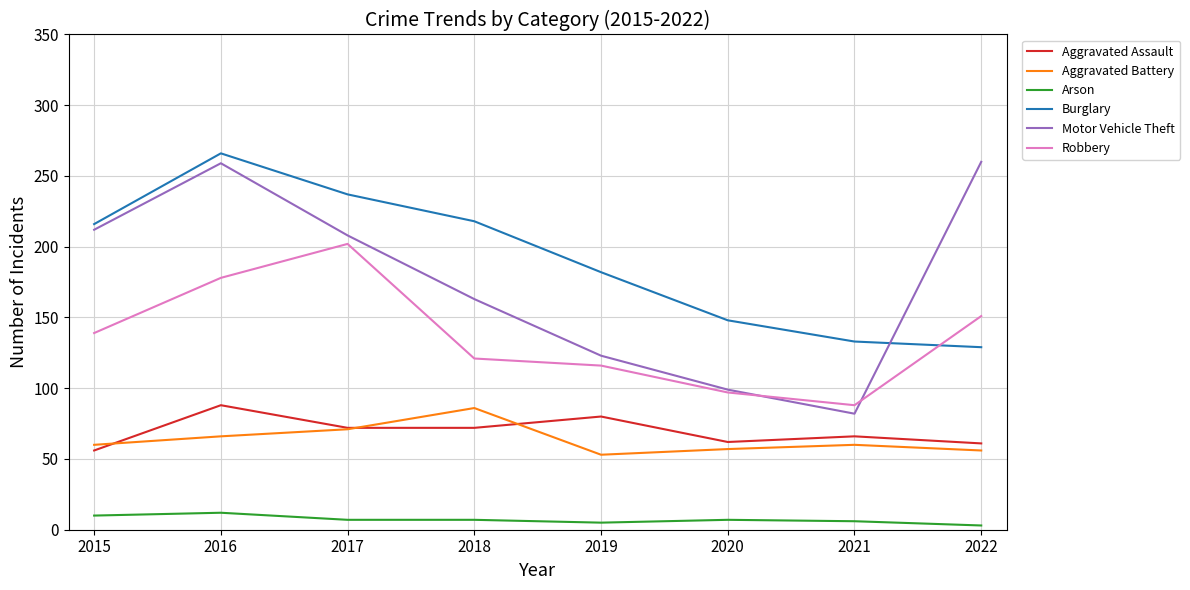

True or false: Burglary has a value of 182 at 2019.

True